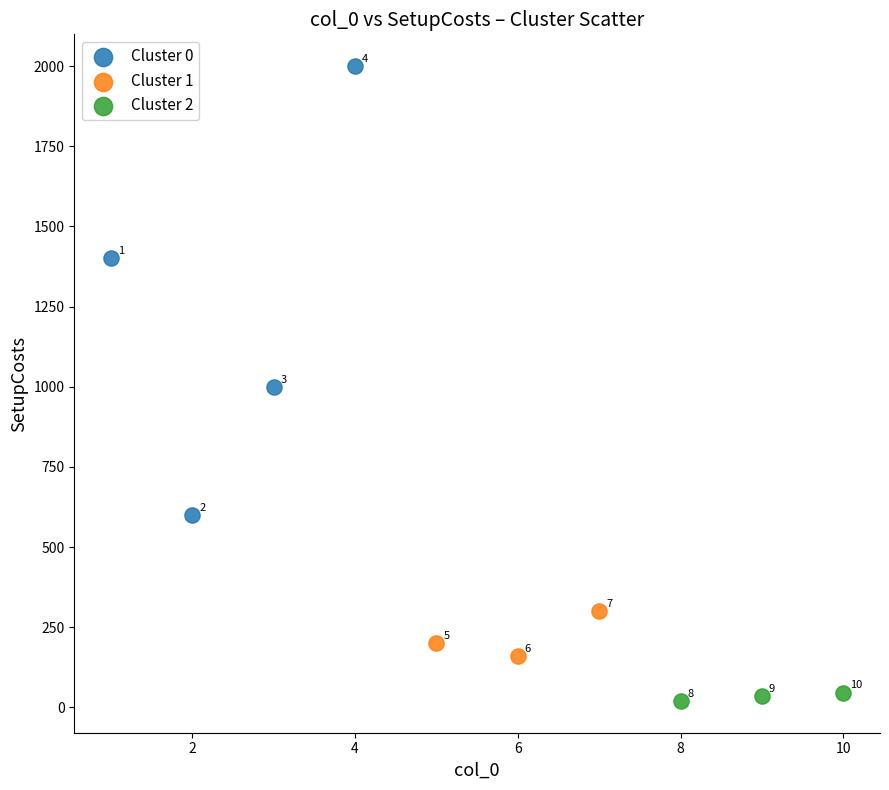

What are all the series names shown in the legend?

Cluster 0, Cluster 1, Cluster 2